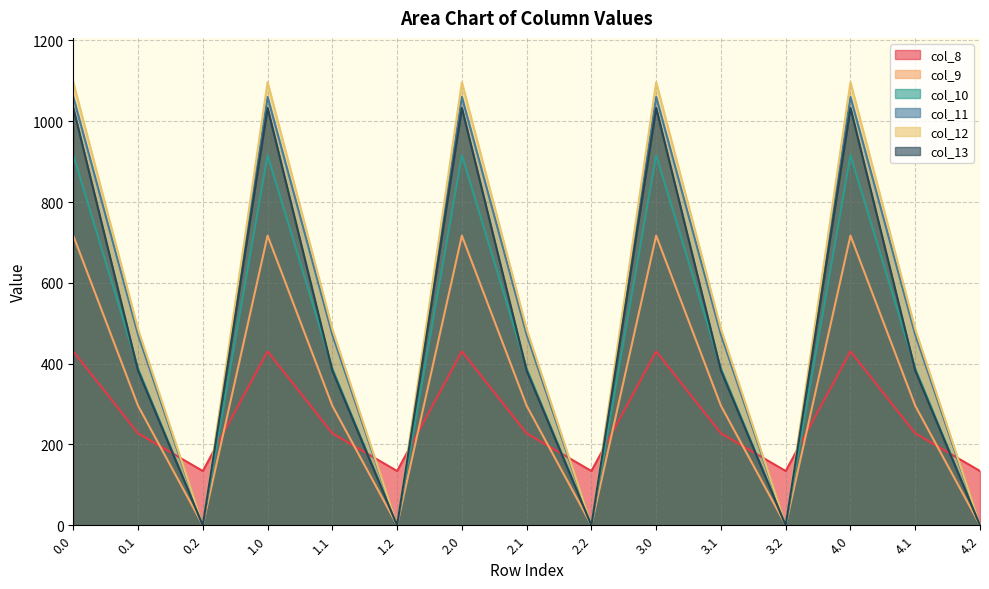

How many distinct data groups are displayed?

6